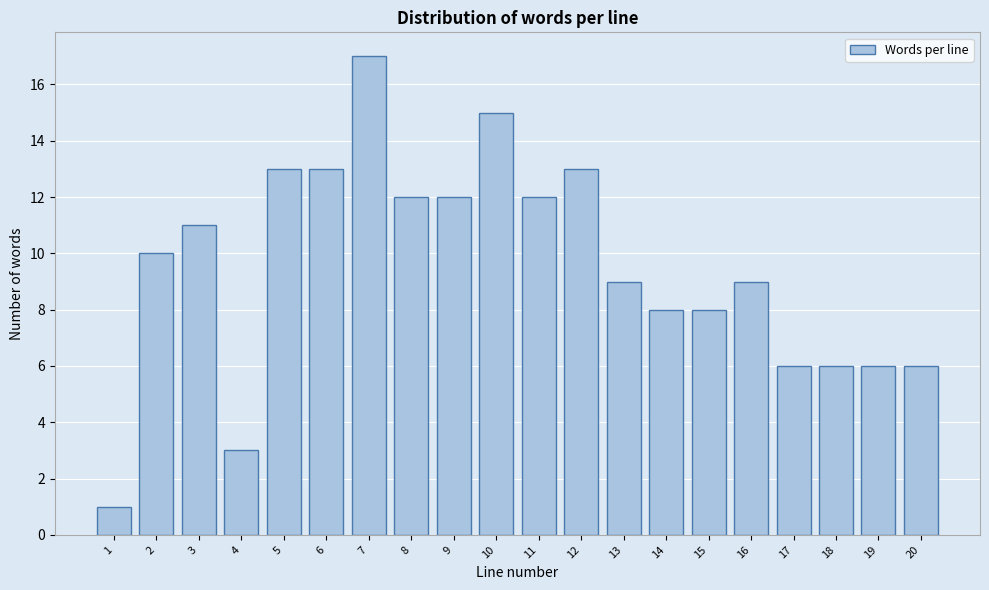

Reading left to right, transcribe all the data shown in this chart.

1=1	2=10	3=11	4=3	5=13	6=13	7=17	8=12	9=12	10=15	11=12	12=13	13=9	14=8	15=8	16=9	17=6	18=6	19=6	20=6